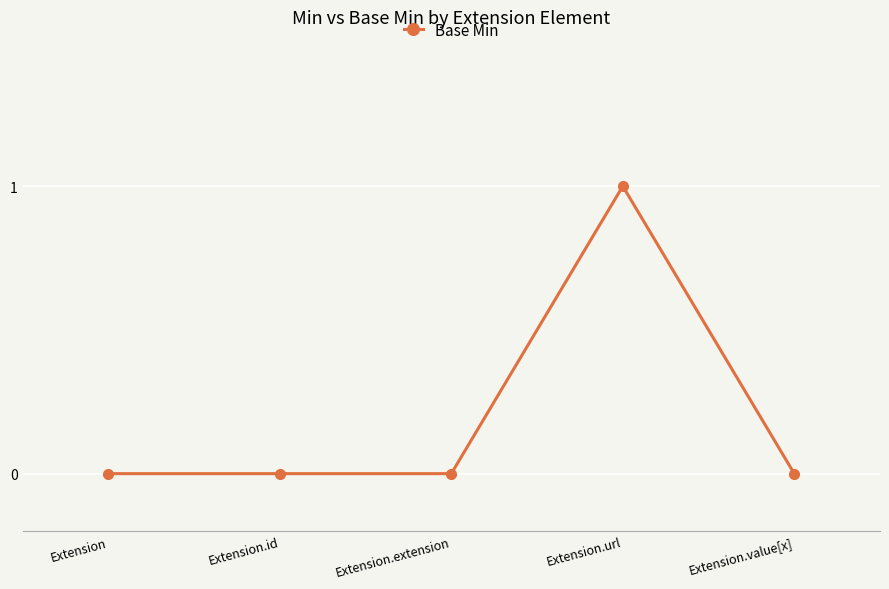

At which category does the chart reach its peak across all series?

Extension.url